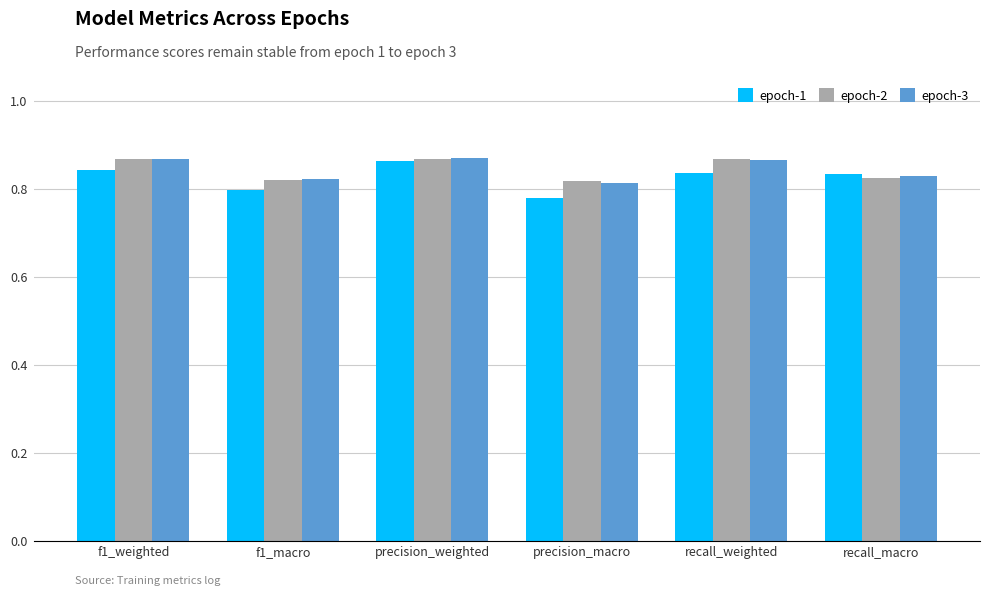

Count the epoch-2 values in the range 0 to 1.

6